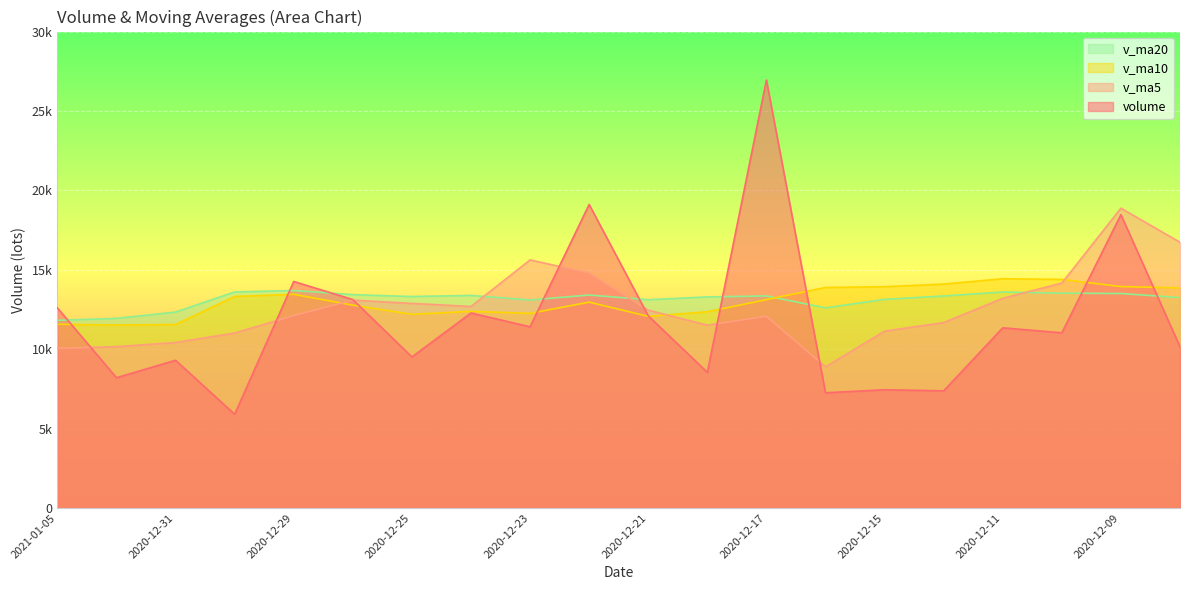

The v_ma10 series shows 23490.2 at 2020-12-17. True or false?

False